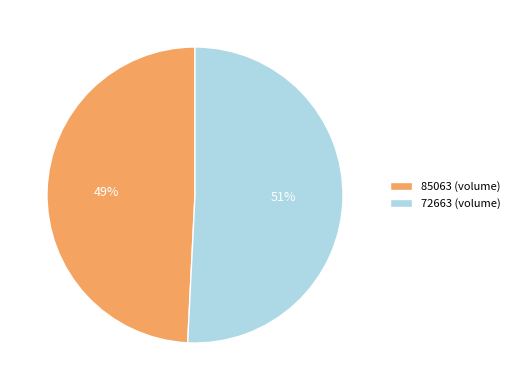

How many slices are in this pie chart?

2